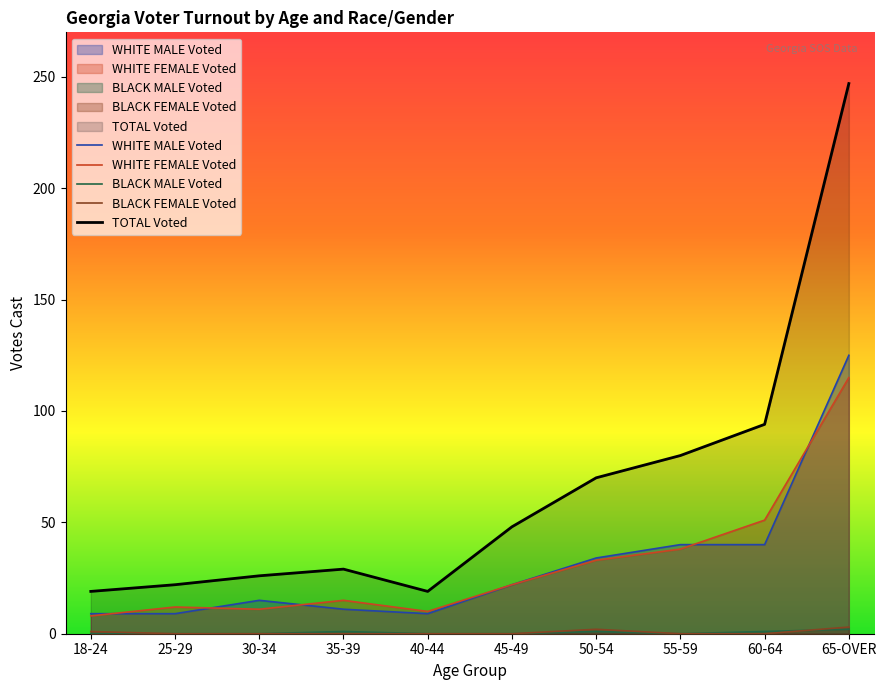

At which label does WHITE MALE Voted first exceed 22?

50-54